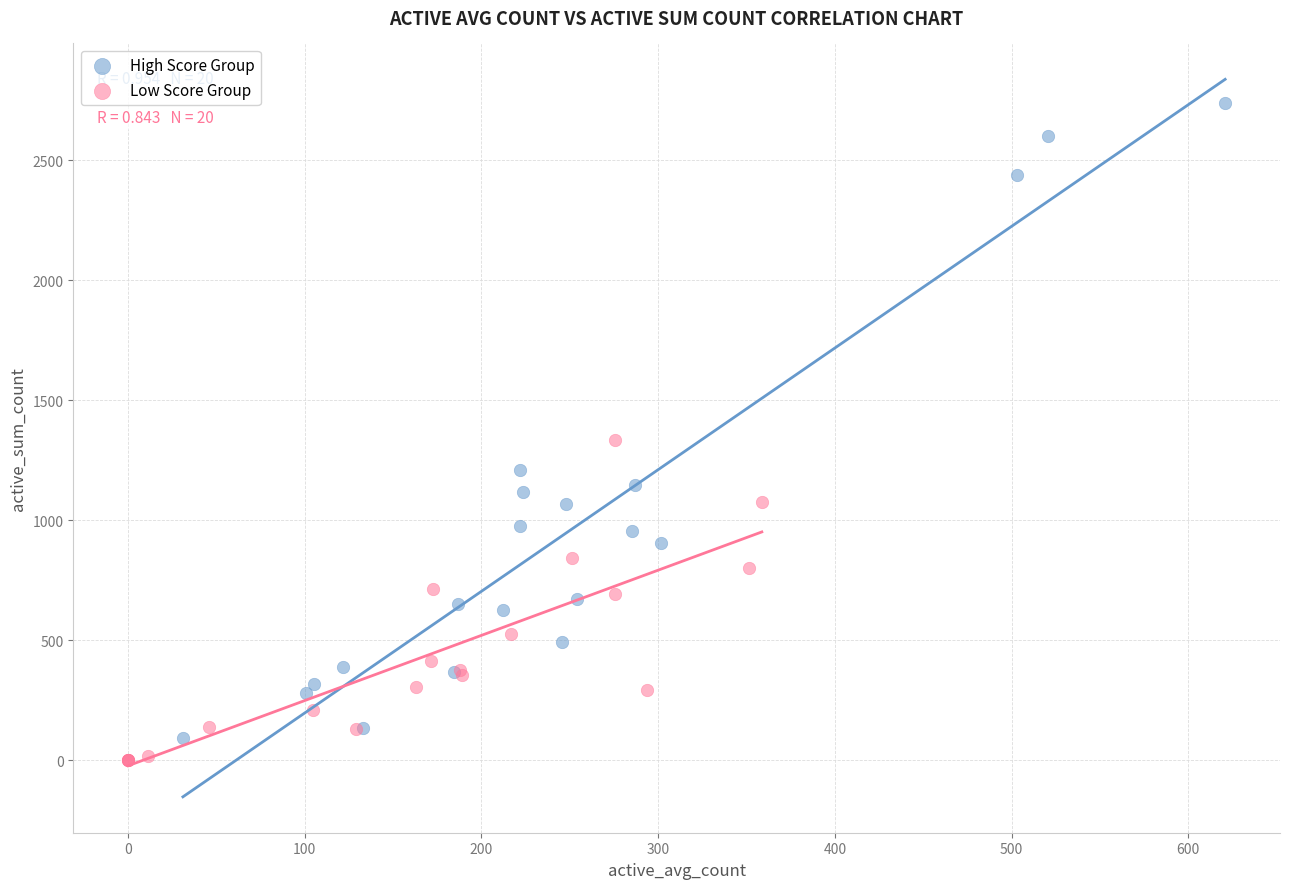

Which series contains the highest Y value?

High Score Group